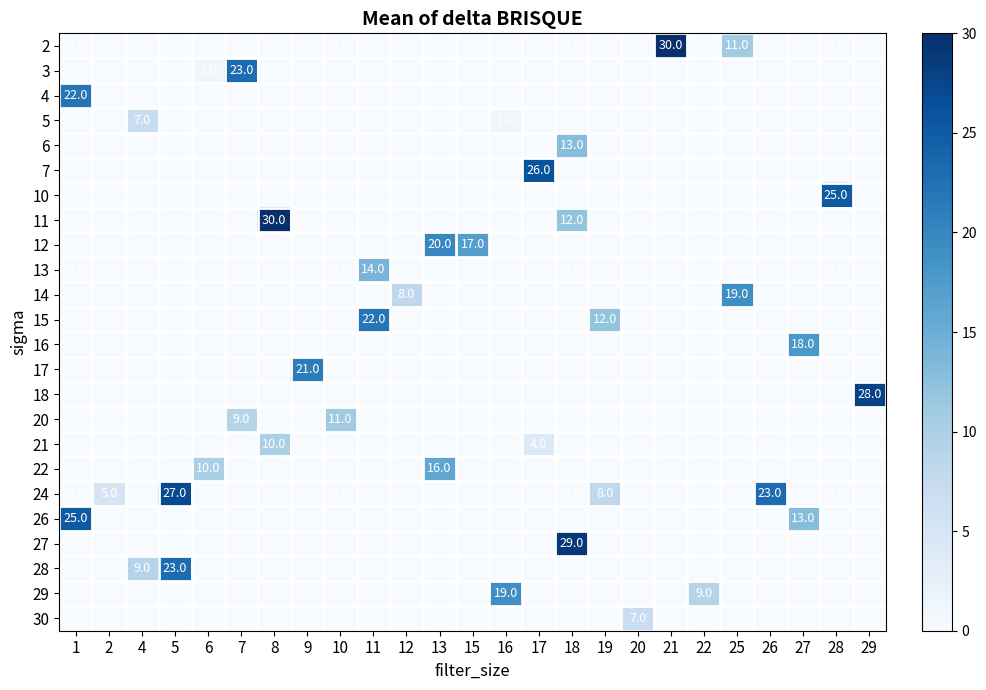

What is the total value across all series at 25?

30